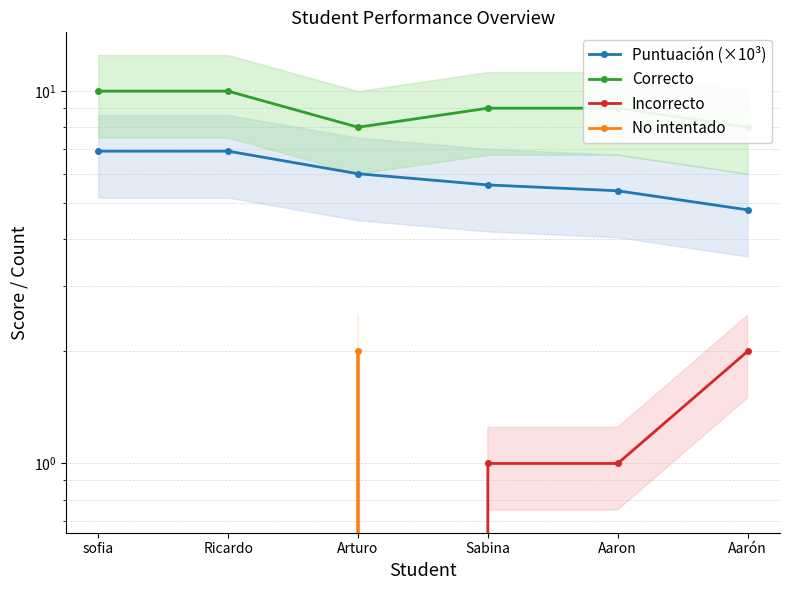

What is the label of the 1st point from the left?

sofia